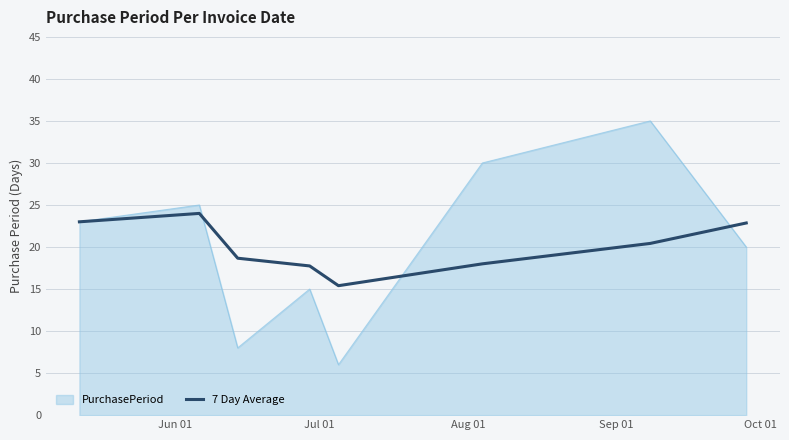

What is the smallest value displayed?

6.0